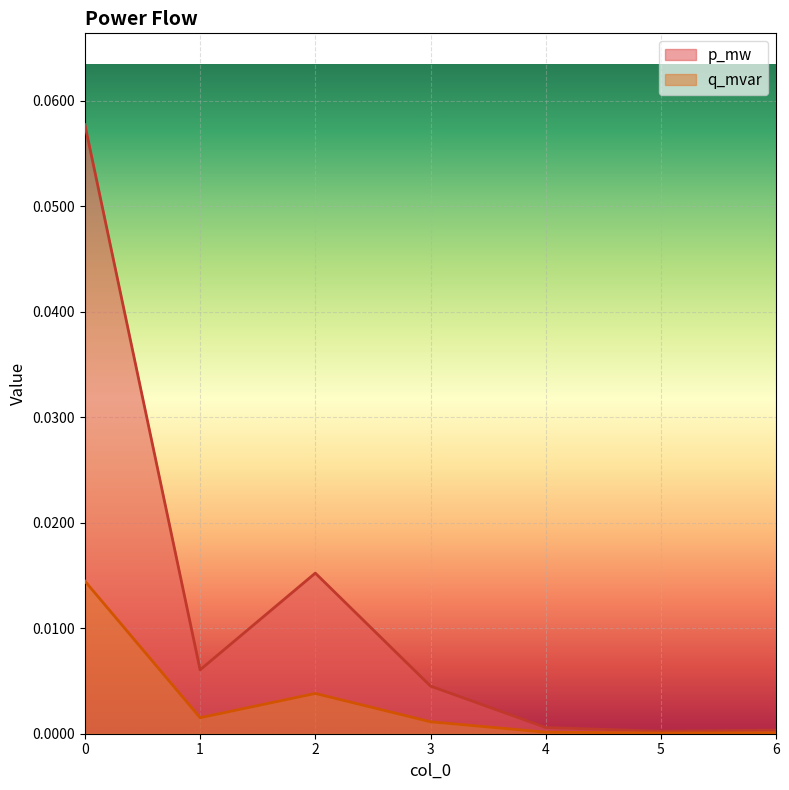

Does the chart display data point markers on the line(s)?

No